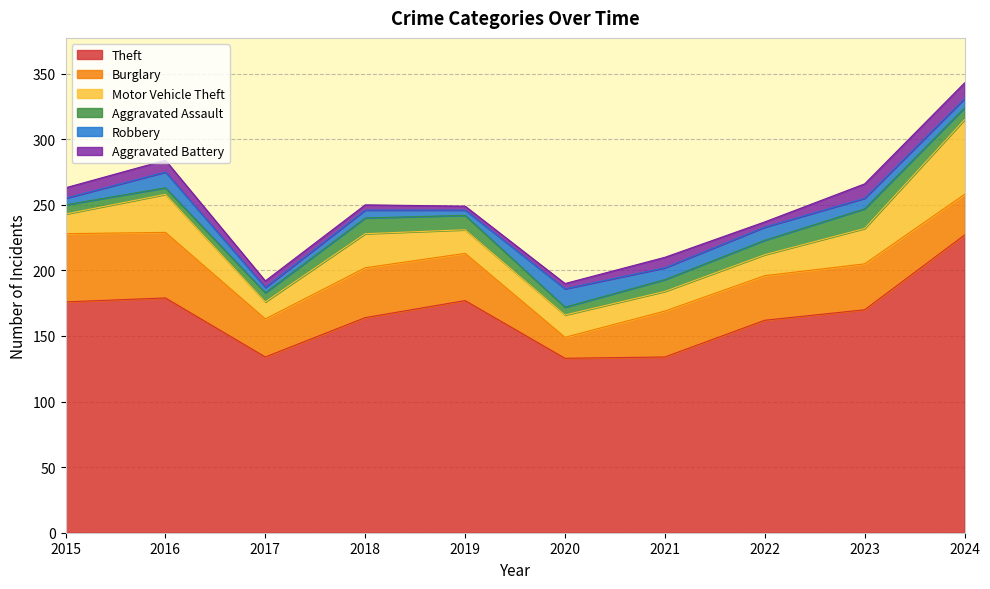

What is the sum of the Burglary values at 2023 and 2017?

64